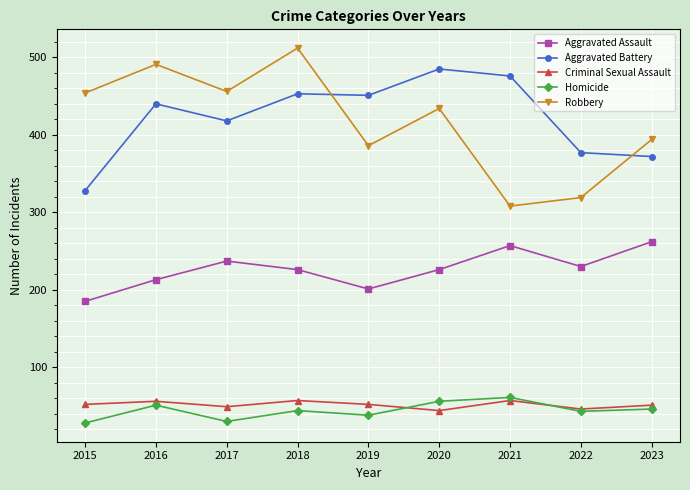

True or false: Criminal Sexual Assault has a value of 51 at 2023.

True